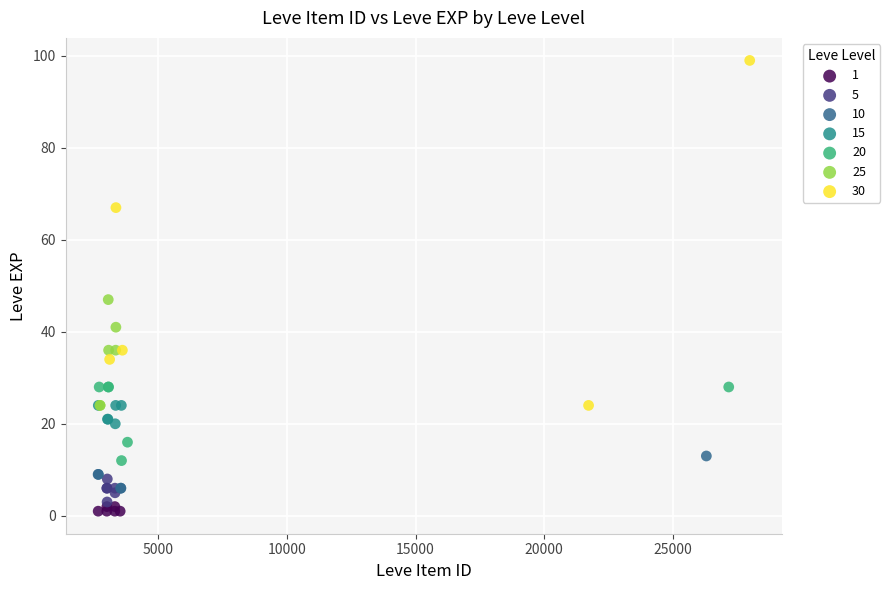

Which series has the widest spread of Y values?

30